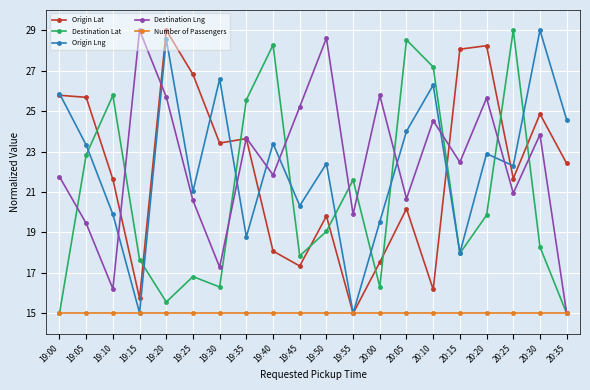

At which category does Destination Lng reach its first local valley?

19:10